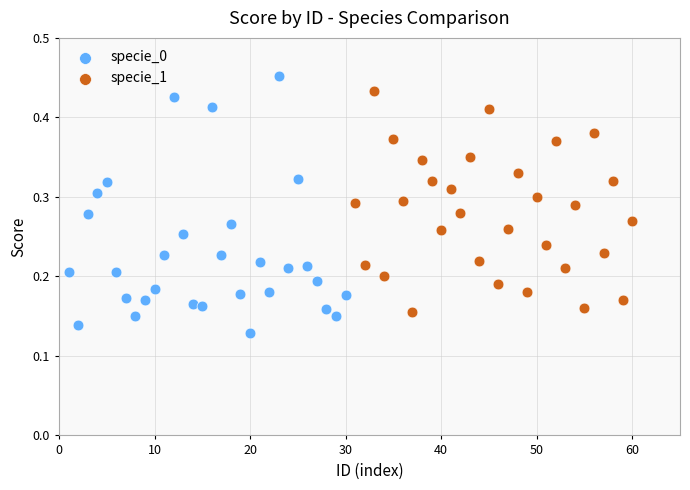

Which series contains the lowest Y value?

specie_0